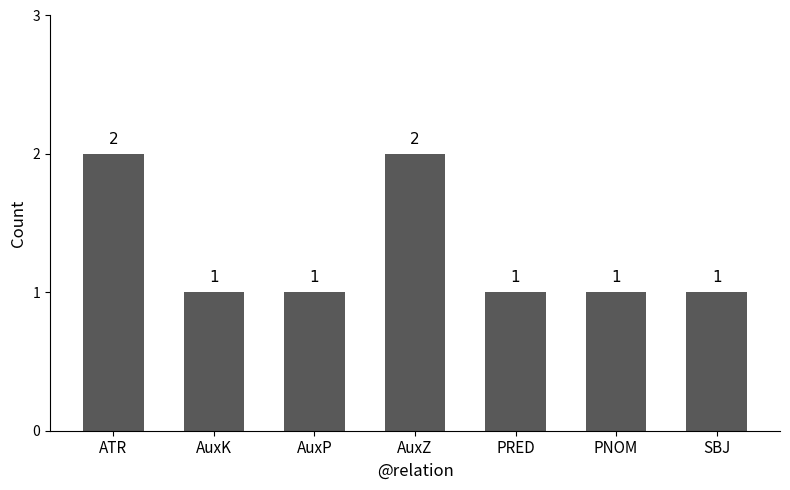

Does the chart contain stacked bars?

No